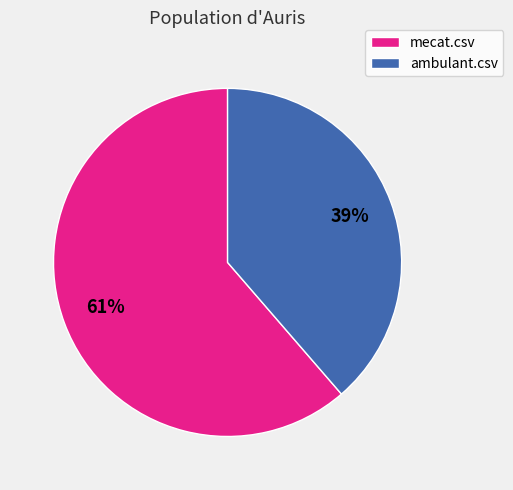

How many segments does this pie chart have?

2